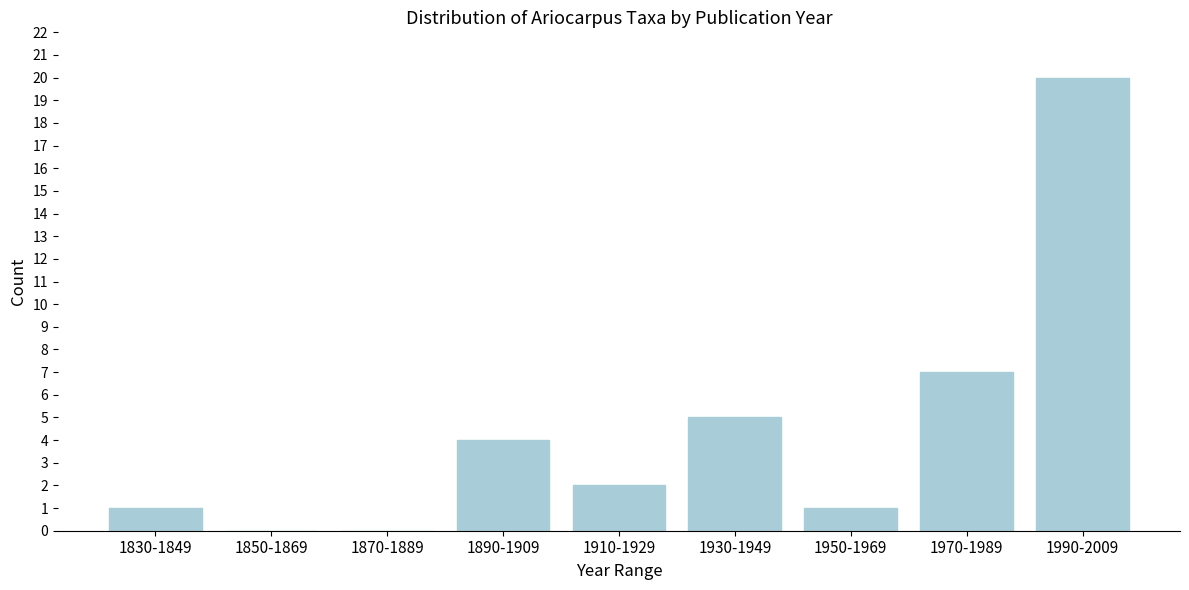

Reading right to left, what are all the values shown in this chart?

1990-2009=20	1970-1989=7	1950-1969=1	1930-1949=5	1910-1929=2	1890-1909=4	1870-1889=0	1850-1869=0	1830-1849=1